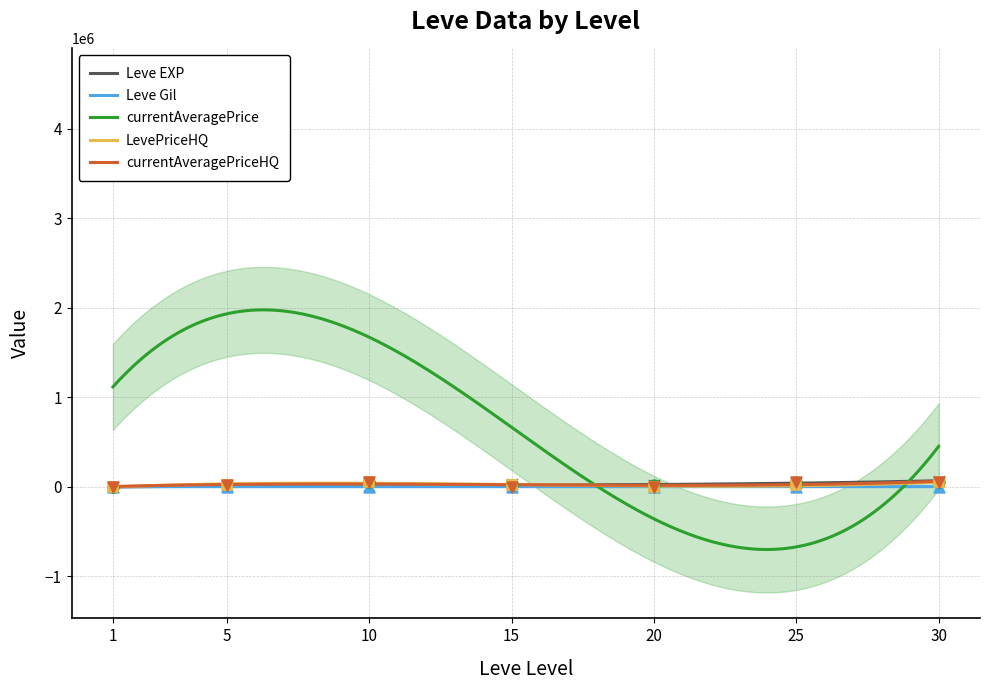

Which series has the widest spread of Y values?

currentAveragePrice